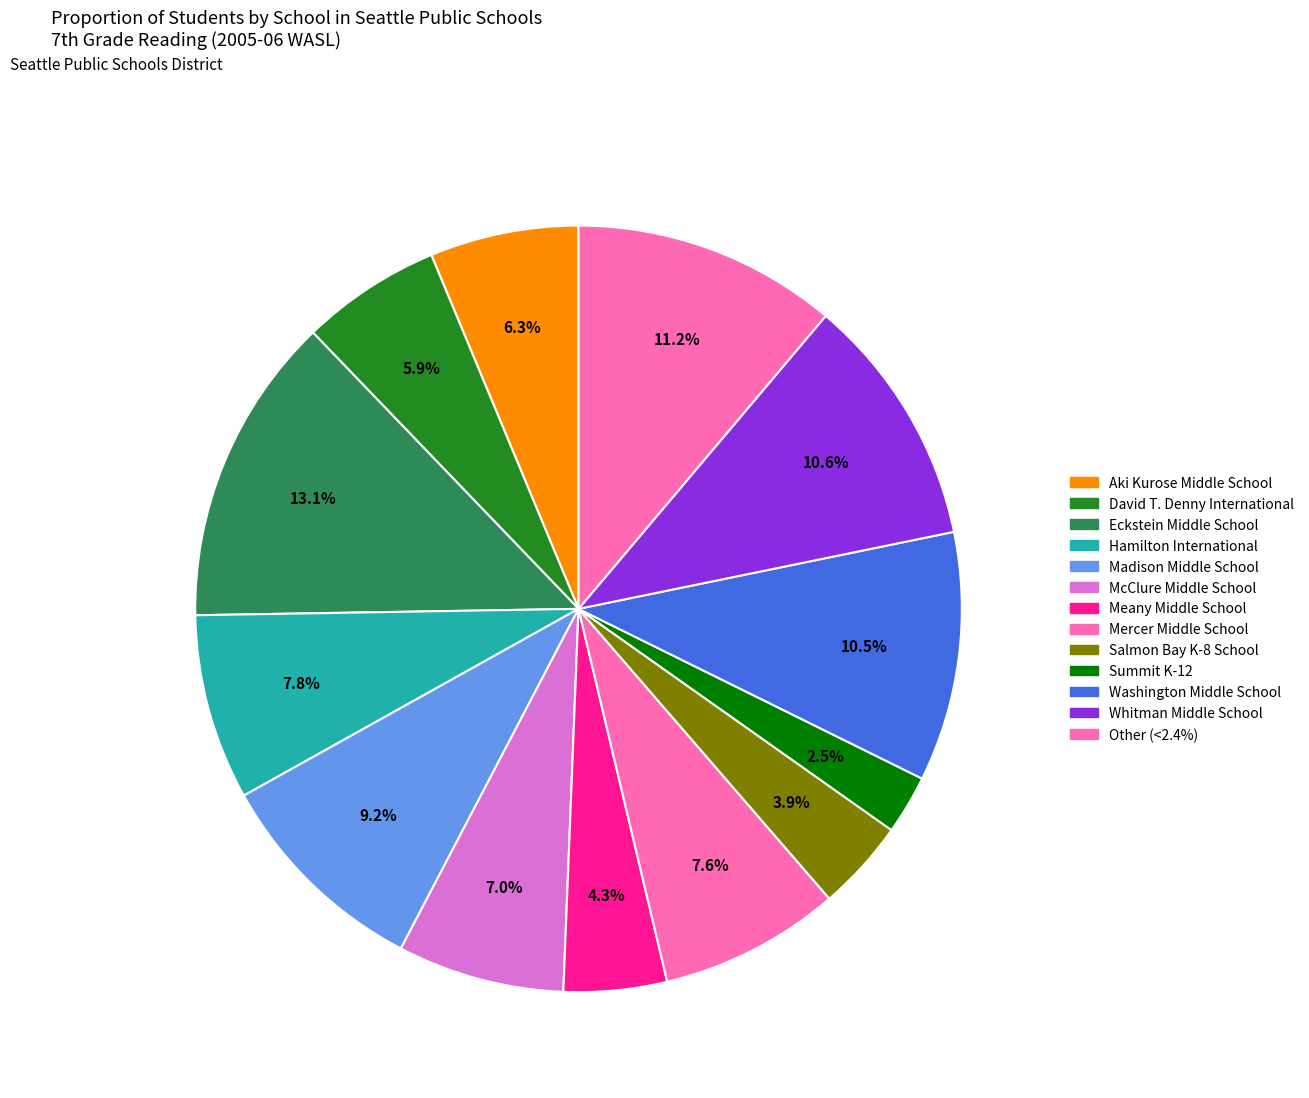

Count the number of slices in the pie.

13